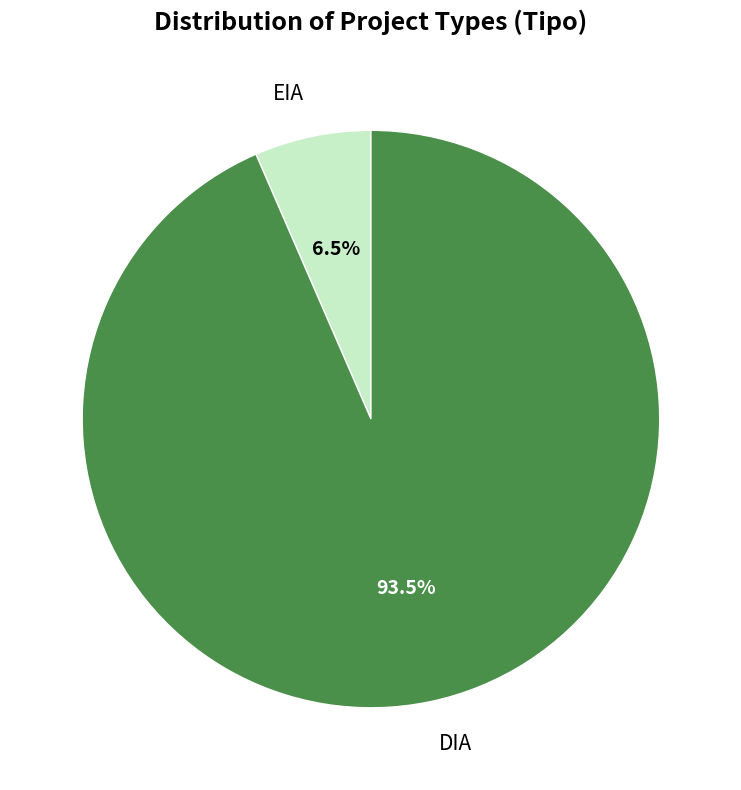

Which category has the biggest portion of the pie?

DIA